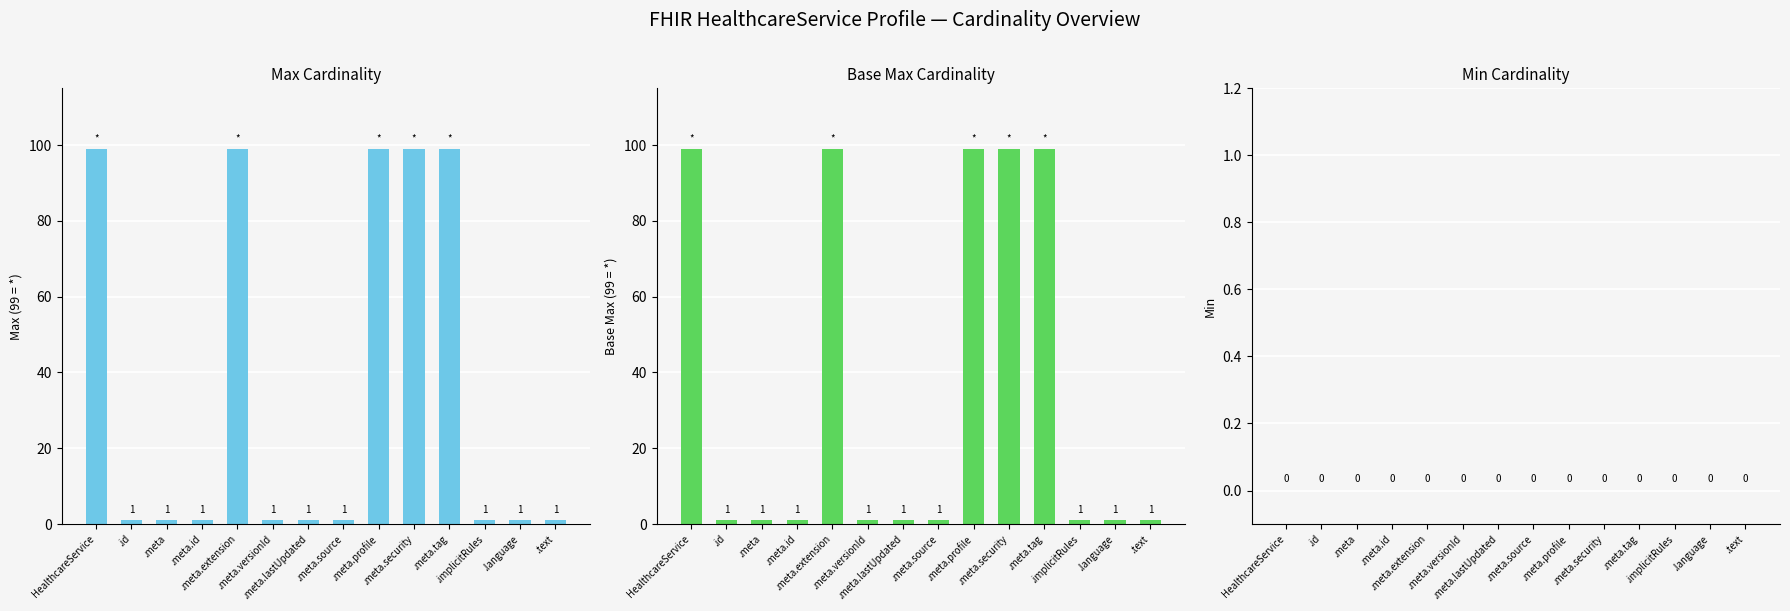

Which has a higher value, .meta.profile or .meta.source?

.meta.profile